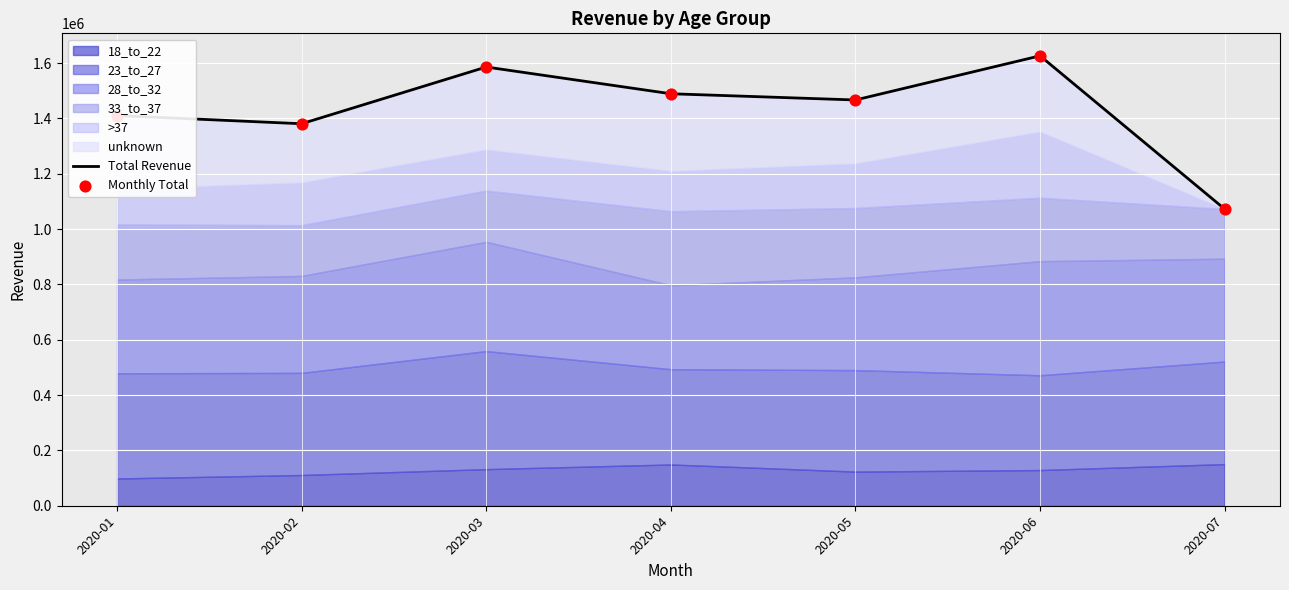

Is the value of Total Revenue at 2020-02 greater than the value of Monthly Total at 2020-04?

No